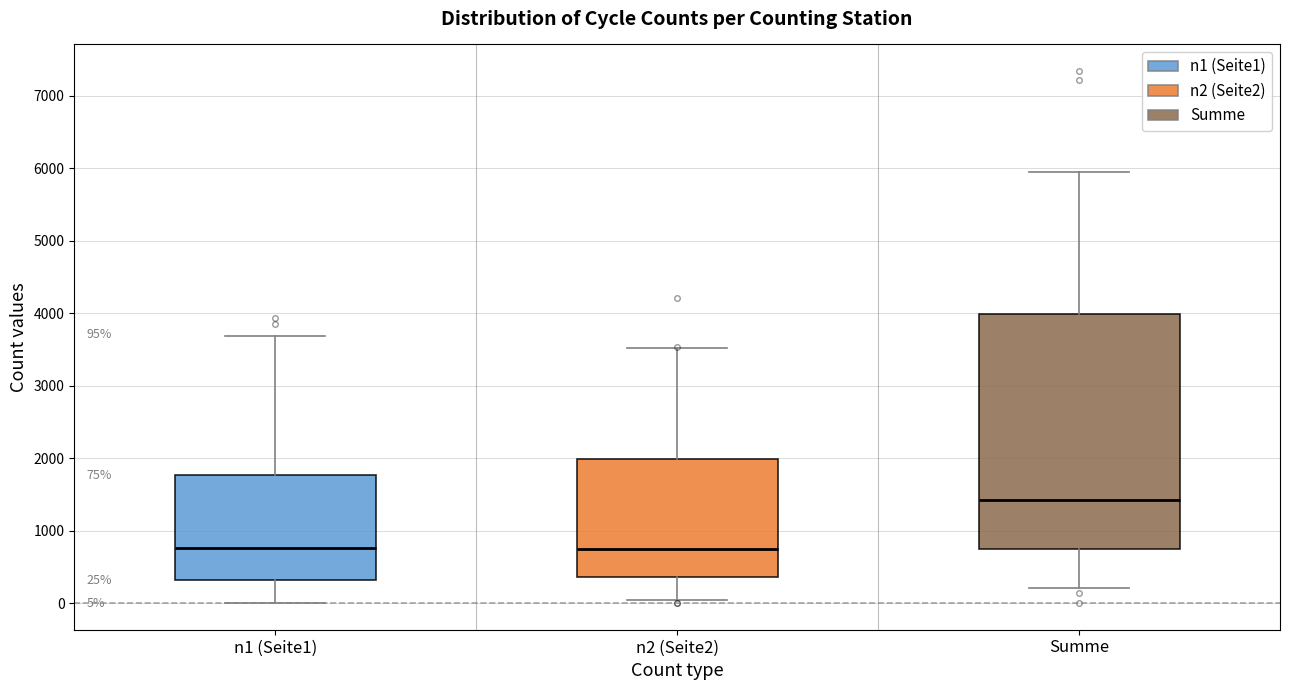

Which box has the highest median line?

Summe